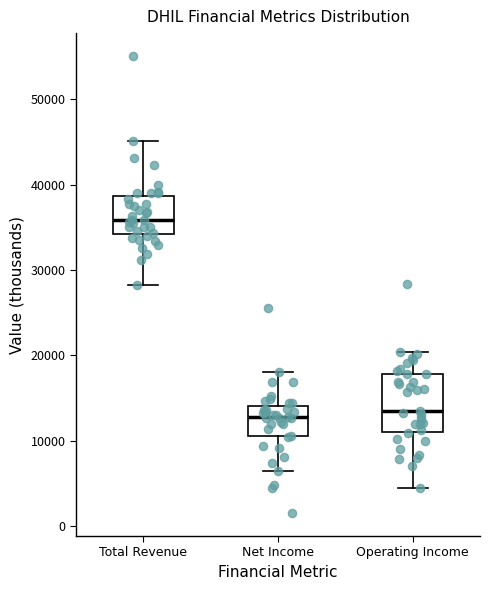

Where does the lower whisker of the box for Total Revenue end on the y-axis? The values are not printed on the chart, so give them approximately, as read against the axis.

28000